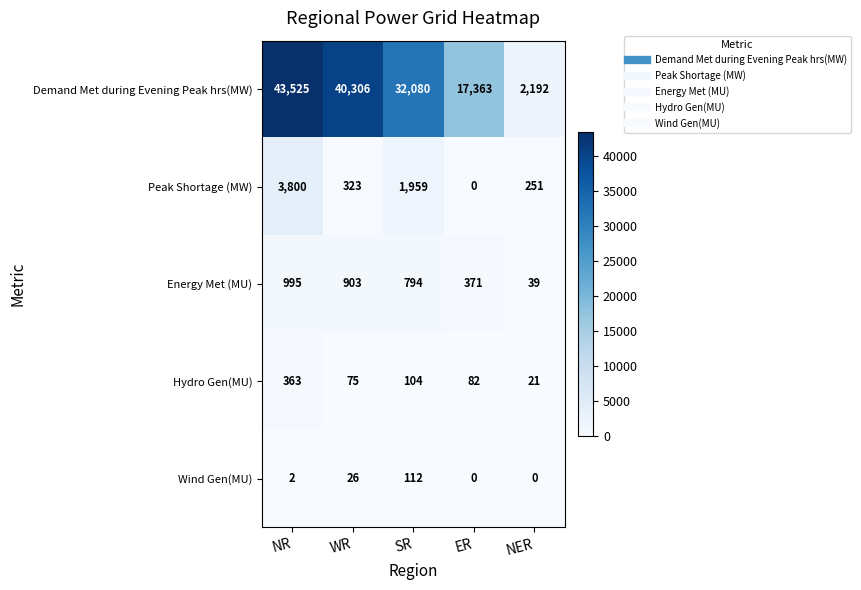

Rank the series by their maximum value, from highest to lowest.

Demand Met during Evening Peak hrs(MW), Peak Shortage (MW), Energy Met (MU), Hydro Gen(MU), Wind Gen(MU)